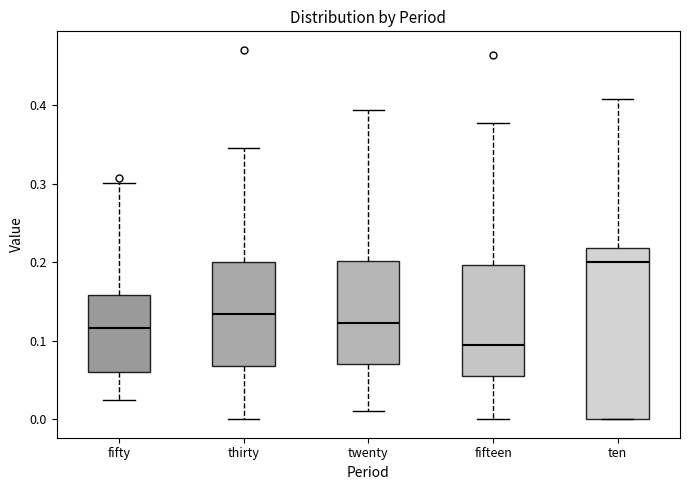

Which box has the lowest median line?

fifteen